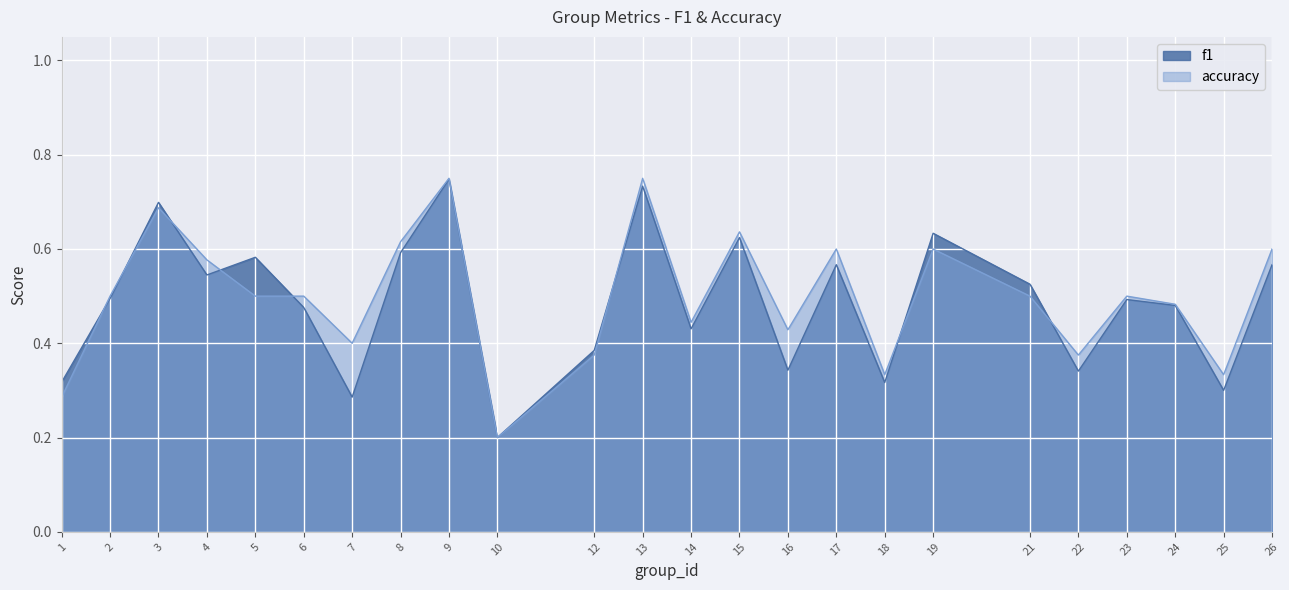

What is the value of the f1 point at the 4th from the left?

0.5